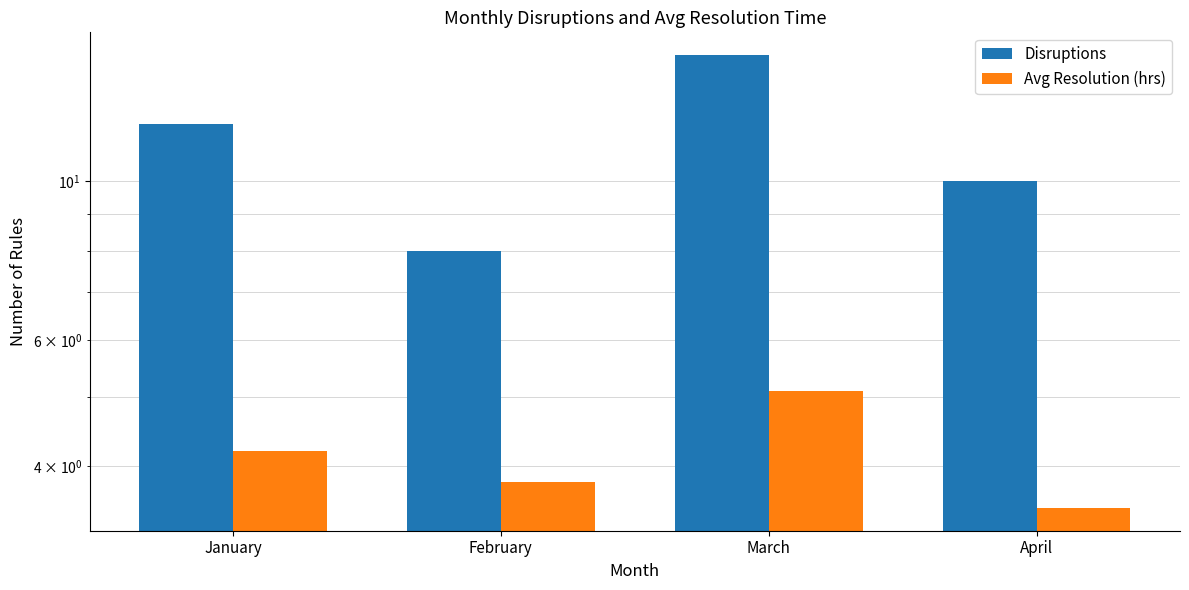

Rank the series by their average value, from highest to lowest.

Disruptions, Avg Resolution (hrs)